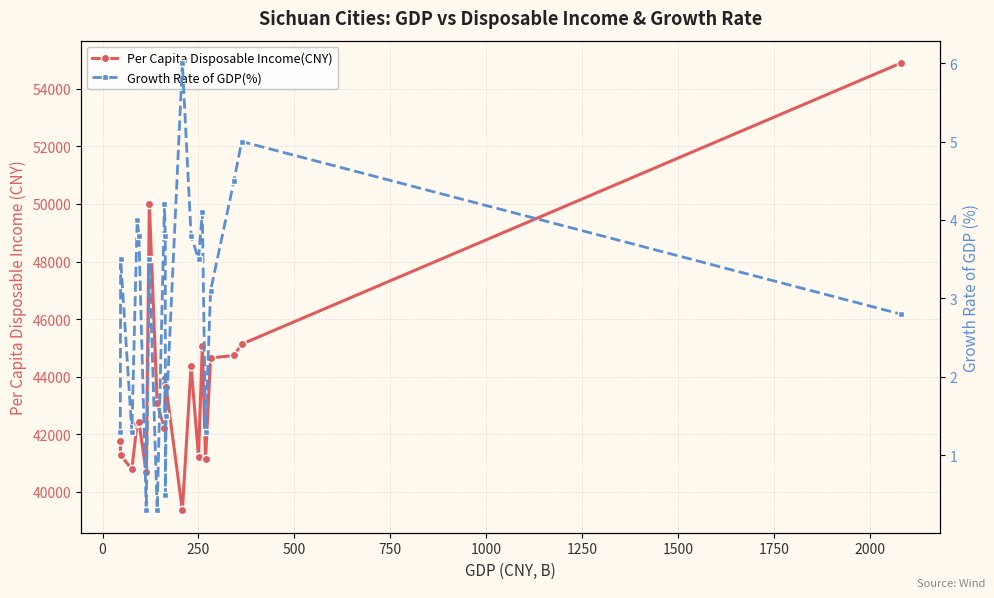

How many interior local valleys does the Per Capita Disposable Income(CNY) series have?

6